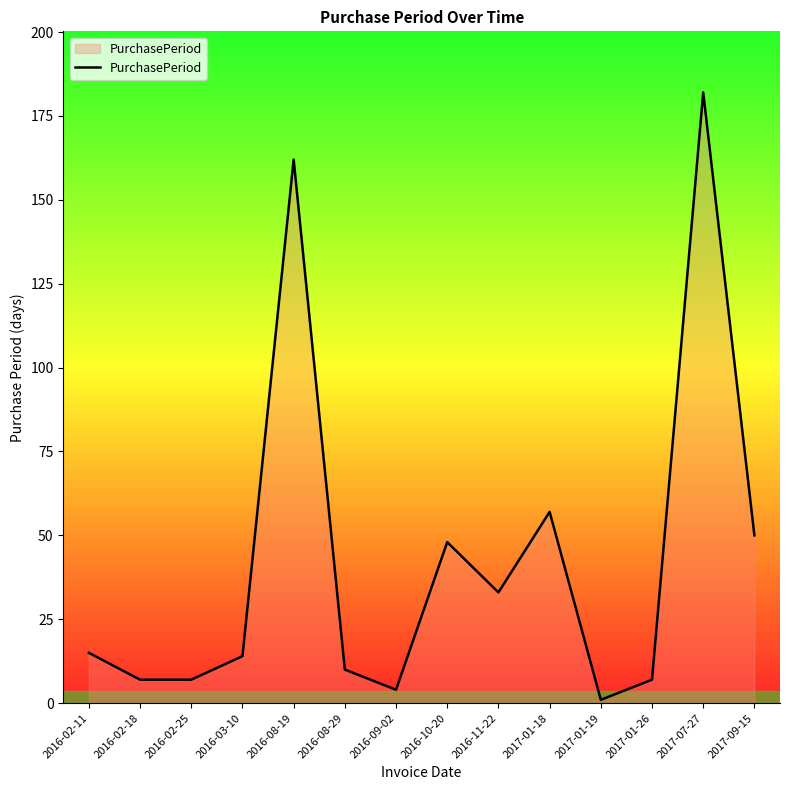

What position from the left is 2016-10-20?

8